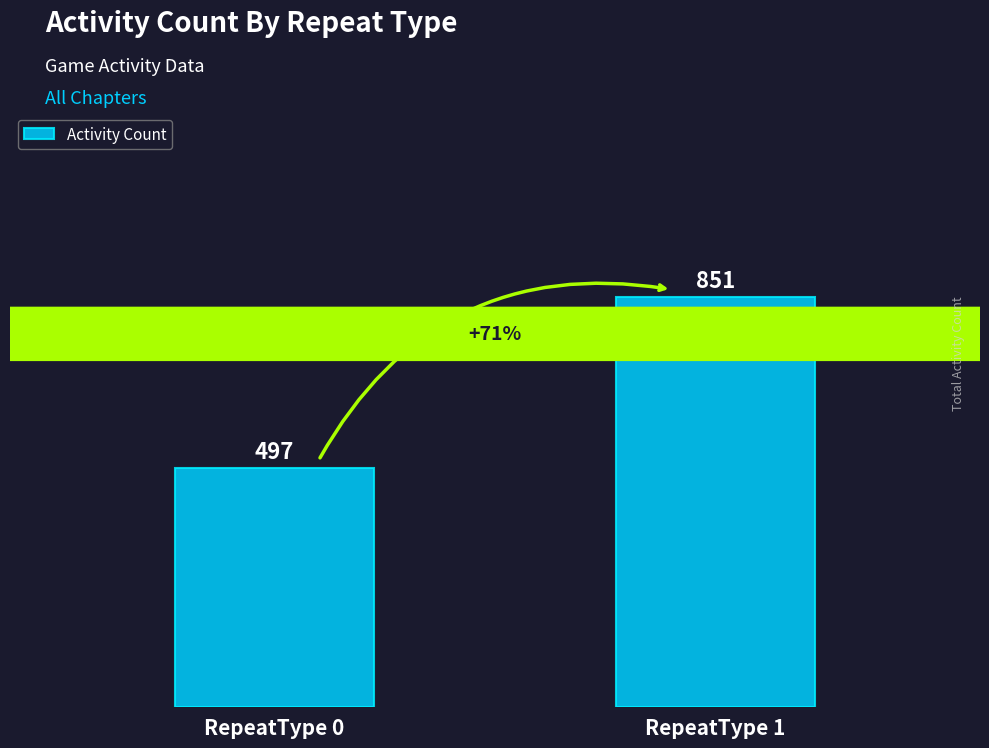

Reading right to left, list all the values displayed in this chart.

RepeatType 1=851	RepeatType 0=497